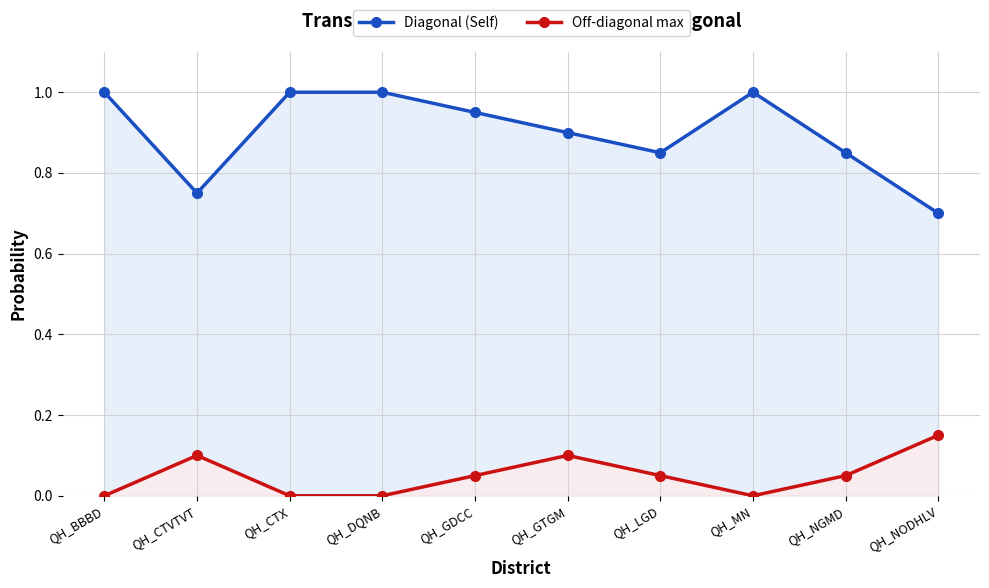

At which label is Off-diagonal max closest to 0?

QH_BBBD